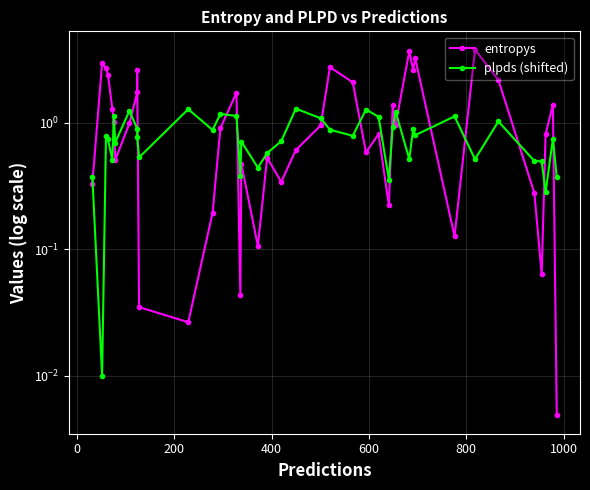

Reading left to right, transcribe all the data shown in this chart.

entropys: 0.3	2.9	2.7	2.4	1.3	1.0	0.5	1.0	1.7	2.6	0.0	0.0	0.2	0.9	1.7	0.0	0.5	0.1	0.5	0.3	0.6	0.9	2.7	2.1	0.6	0.8	0.2	1.4	1.0	3.7	2.6	3.2	0.1	3.8	2.2	0.3	0.1	0.8	1.4	0.0
plpds (shifted): 0.4	0.0	0.8	0.7	0.5	1.1	0.7	1.2	0.9	0.8	0.5	1.3	0.9	1.2	1.1	0.4	0.7	0.4	0.6	0.7	1.3	1.1	0.9	0.8	1.3	1.1	0.4	0.9	1.2	0.5	0.9	0.8	1.1	0.5	1.0	0.5	0.5	0.3	0.7	0.4